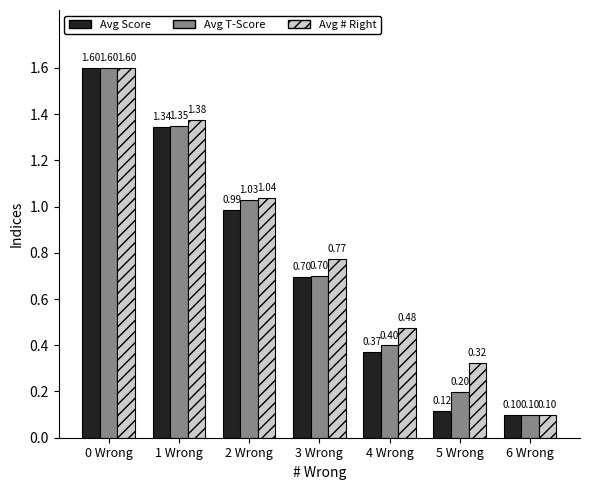

The value of Avg Score at 6 Wrong is 0.1. True or false?

True